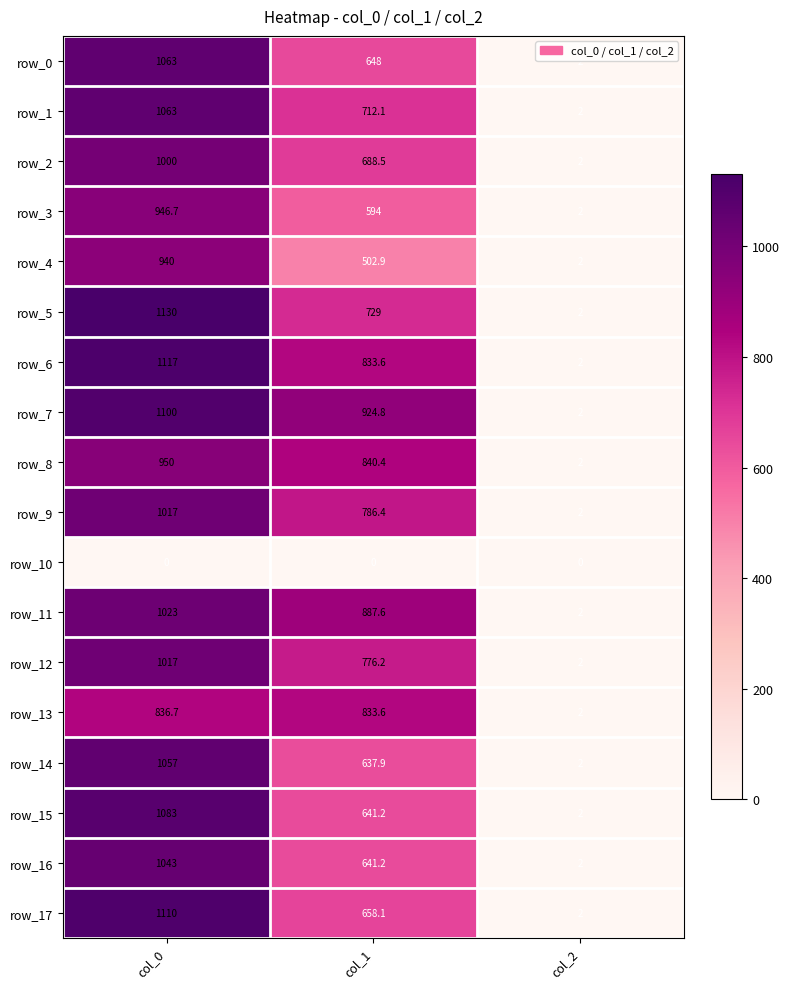

Is it true that row_2 equals 281.6 at col_1?

False